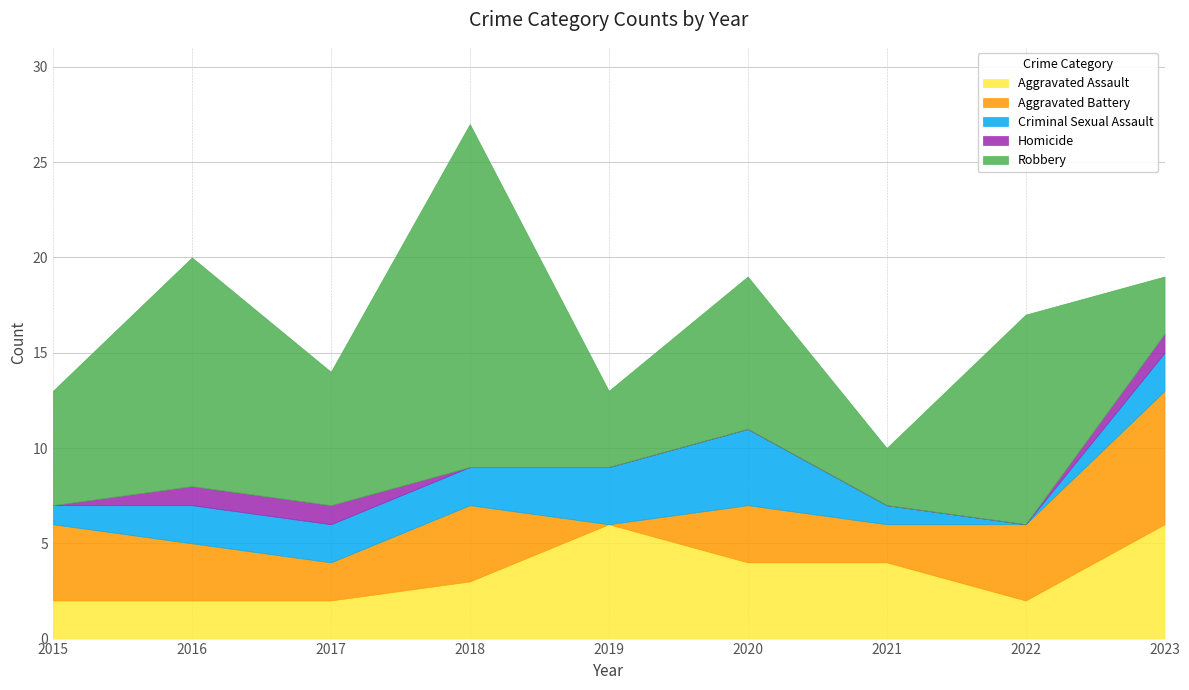

List the labels in order of Homicide value, largest first.

2016, 2017, 2023, 2015, 2018, 2019, 2020, 2021, 2022